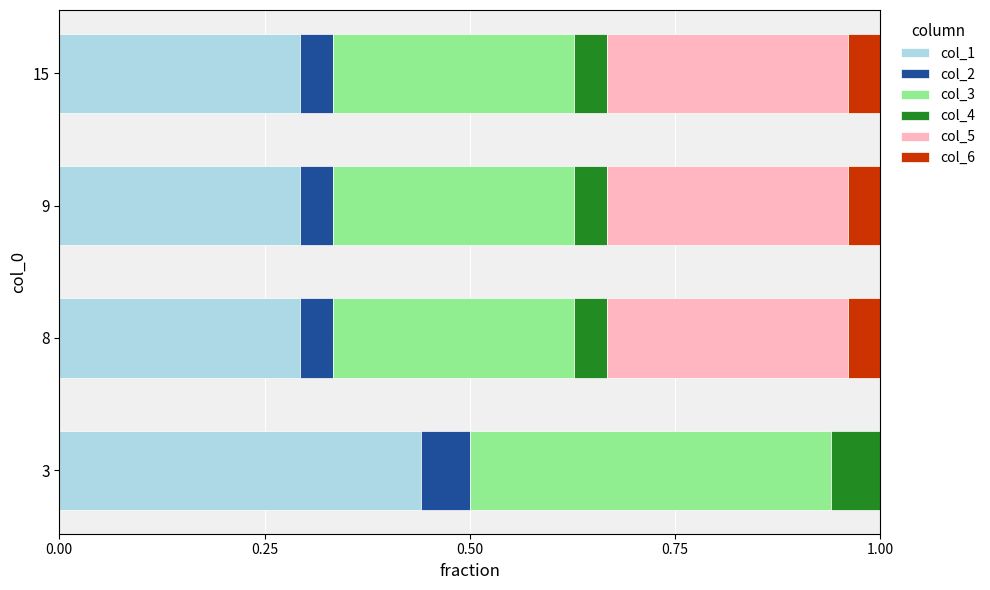

Which category has the highest value in the col_1 series?

3